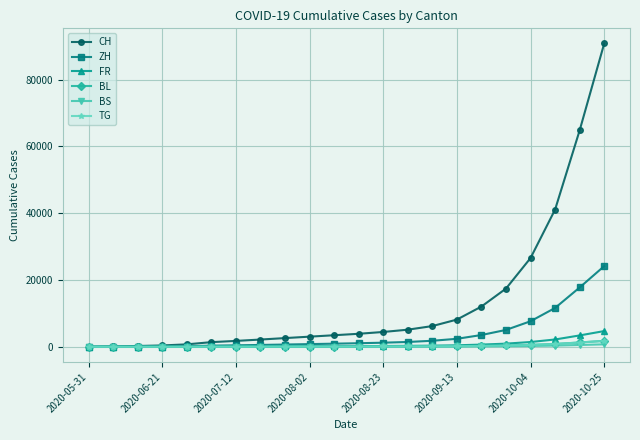

What is the maximum value shown in the chart?

90814